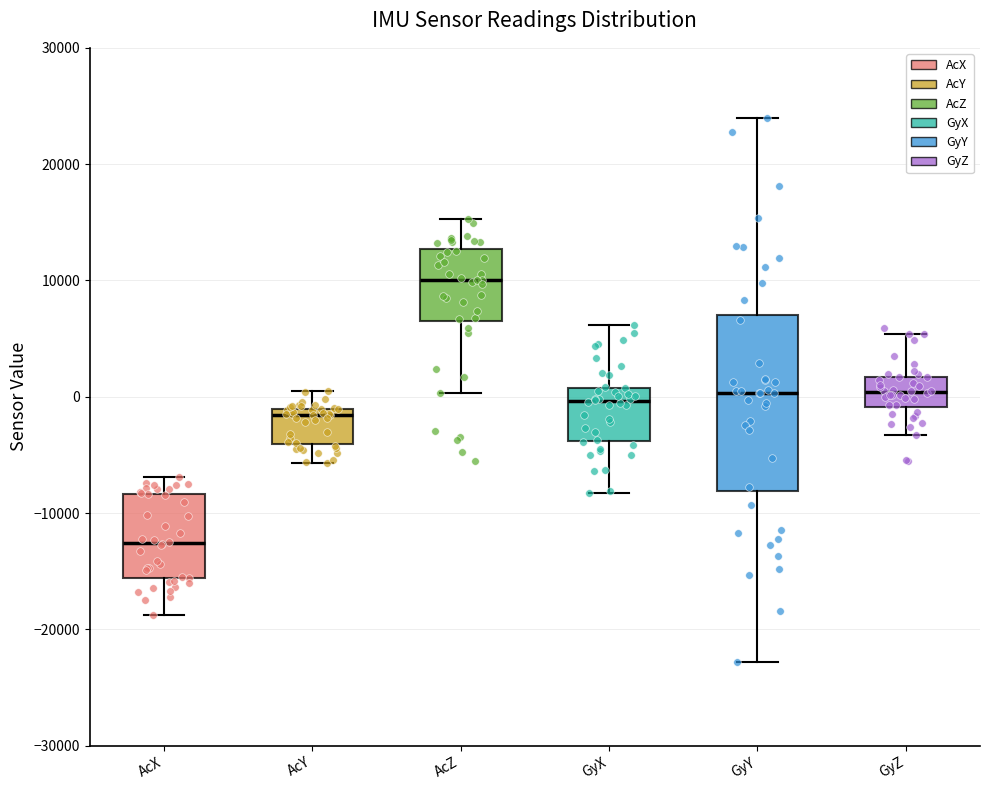

Where does the median line of the box for GyY sit on the y-axis? The values are not printed on the chart, so give them approximately, as read against the axis.

0